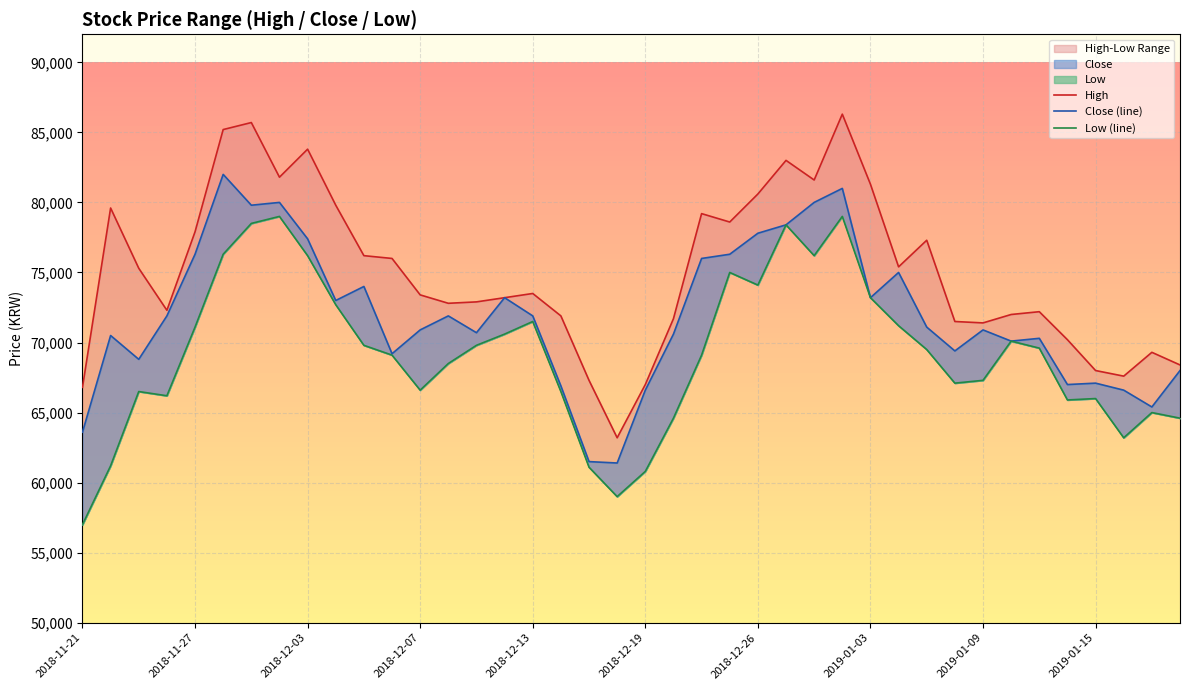

Reading left to right, transcribe all the data shown in this chart.

High: 66800	79600	75300	72300	77900	85200	85700	81800	83800	79800	76200	76000	73400	72800	72900	73200	73500	71900	67300	63200	67000	71700	79200	78600	80600	83000	81600	86300	81300	75400	77300	71500	71400	72000	72200	70200	68000	67600	69300	68400
Close: 63600	70500	68800	71900	76300	82000	79800	80000	77400	73000	74000	69200	70900	71900	70700	73200	71900	66900	61500	61400	66600	70600	76000	76300	77800	78400	80000	81000	73200	75000	71100	69400	70900	70100	70300	67000	67100	66600	65400	68000
Low: 57000	61200	66500	66200	71100	76300	78500	79000	76200	72700	69800	69100	66600	68500	69800	70600	71500	66500	61100	59000	60800	64600	69100	75000	74100	78400	76200	79000	73200	71200	69500	67100	67300	70100	69600	65900	66000	63200	65000	64600